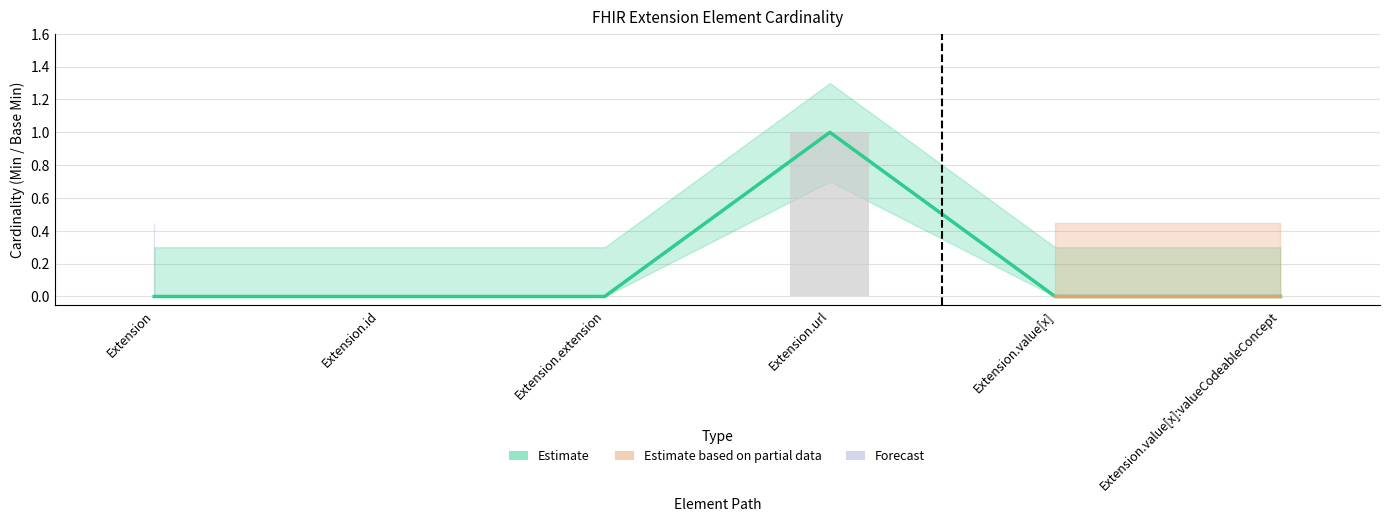

Rank the categories by Base Min value from highest to lowest.

Extension.url, Extension, Extension.id, Extension.extension, Extension.value[x], Extension.value[x]:valueCodeableConcept